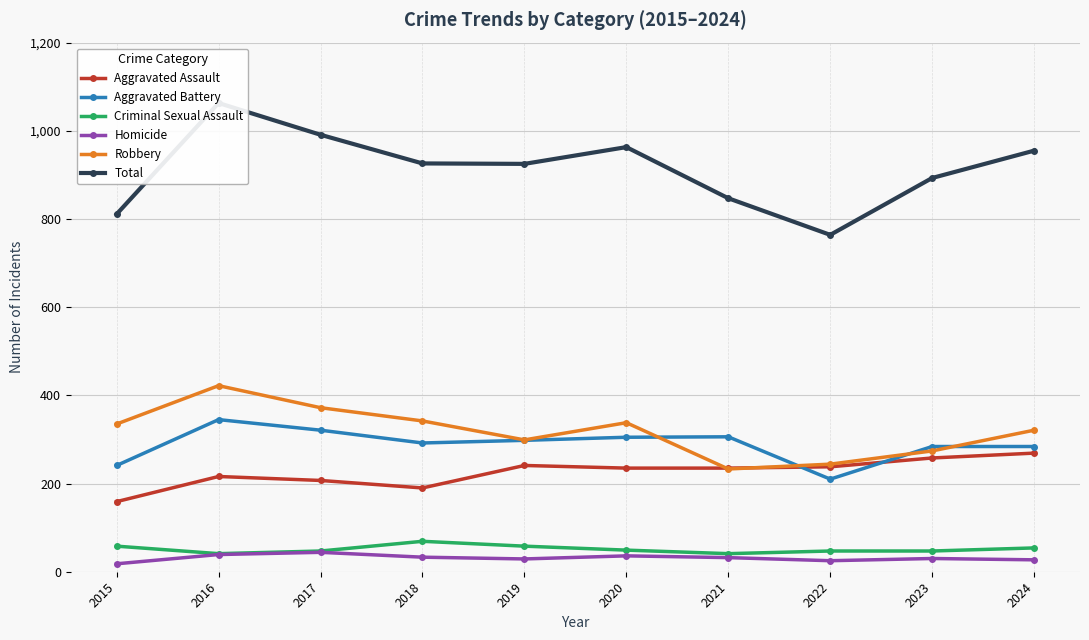

Is the value of Homicide at 2020 greater than the value of Criminal Sexual Assault at 2017?

No